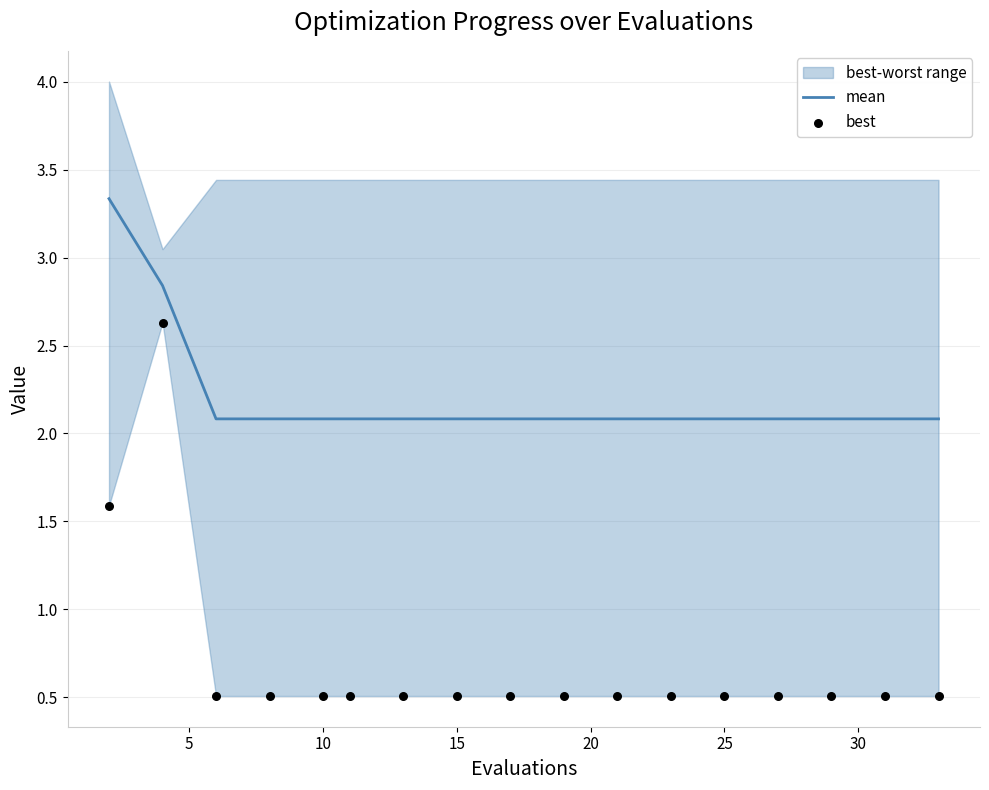

What is the minimum value for mean?

2.1